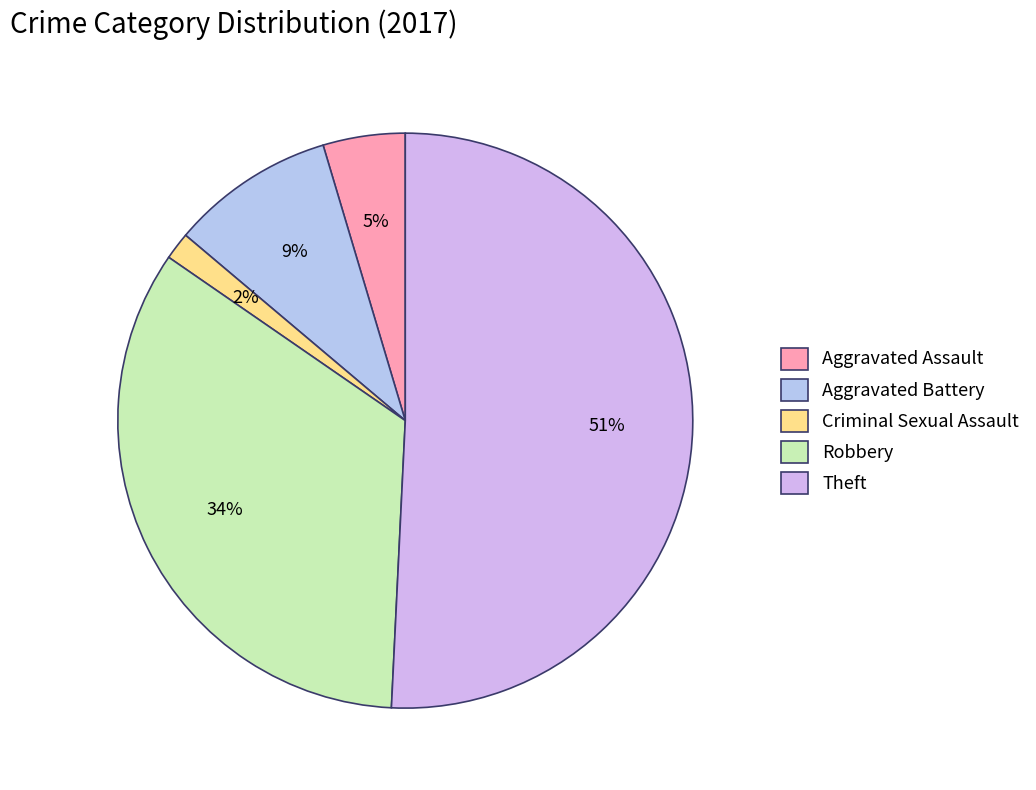

To the nearest percent, what is the average slice percentage?

20%